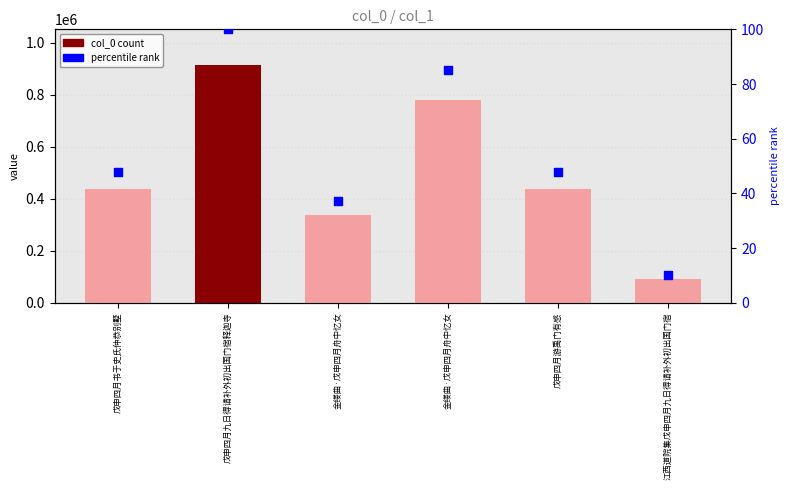

Is the value of percentile rank at 戊申四月书于史氏仲恭别墅 greater than the value of col_0 at 金缕曲·戊申四月舟中忆女?

No